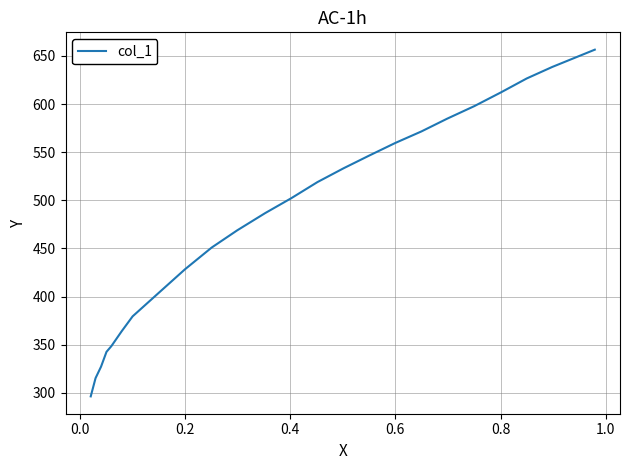

How many categories are shown in the chart?

25